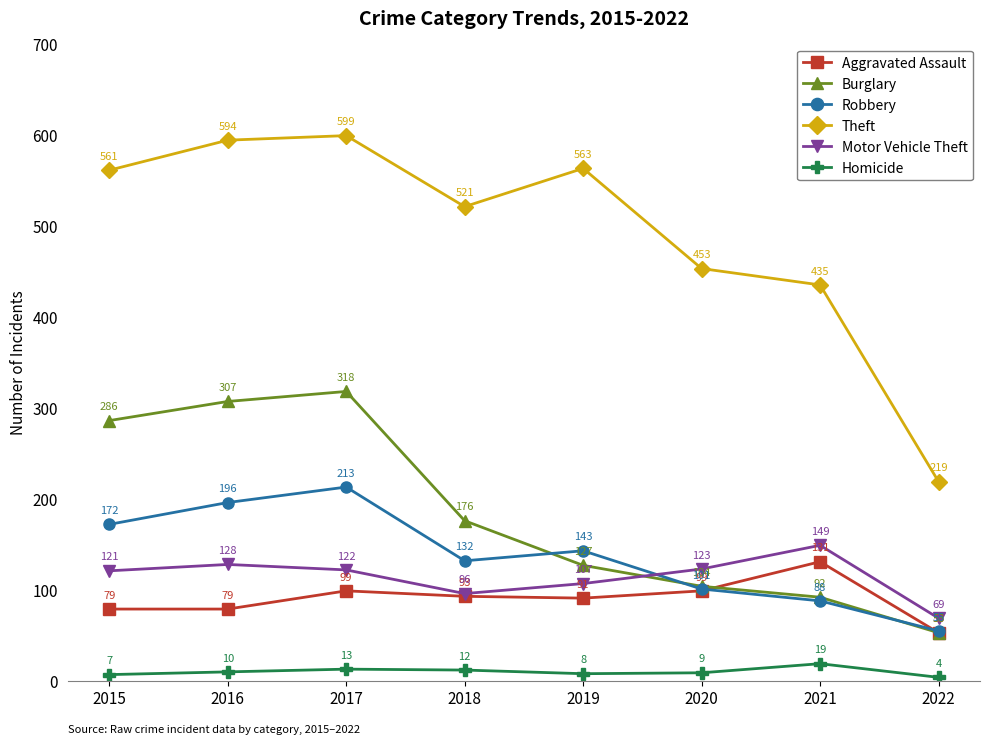

At which label is Motor Vehicle Theft closest to 109?

2019